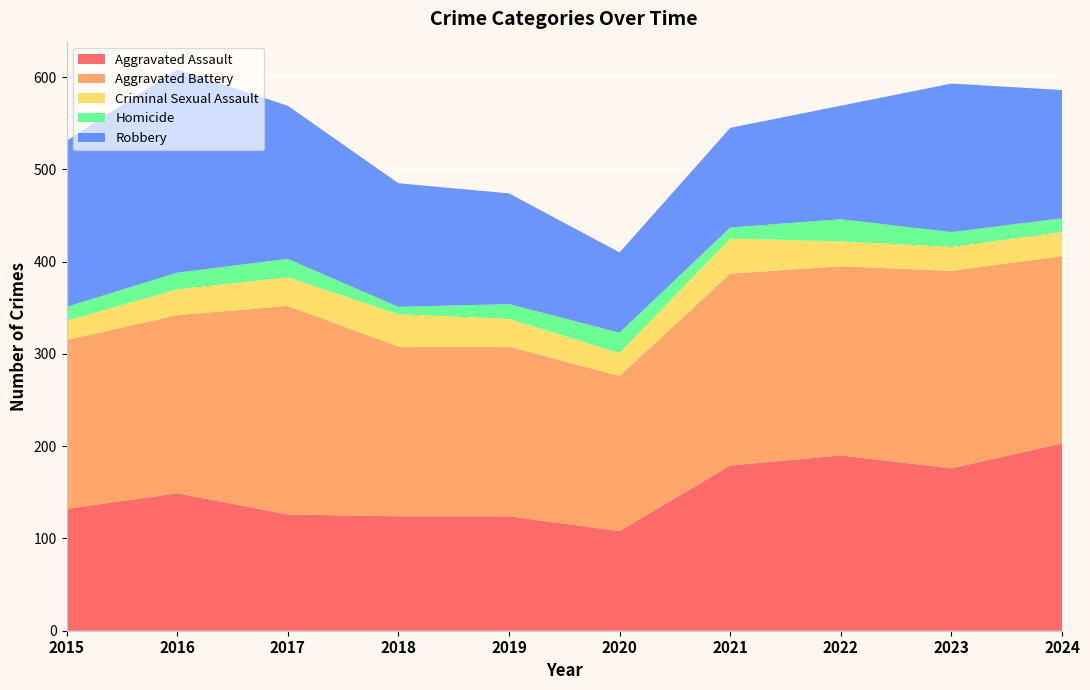

Reading right to left, transcribe all the data shown in this chart.

Aggravated Assault: 203	176	190	179	108	124	124	126	149	132
Aggravated Battery: 203	214	205	208	168	184	184	226	193	183
Criminal Sexual Assault: 26	26	27	38	25	30	35	31	28	21
Homicide: 15	16	24	12	22	16	8	20	18	15
Robbery: 139	161	123	108	87	120	134	166	220	180